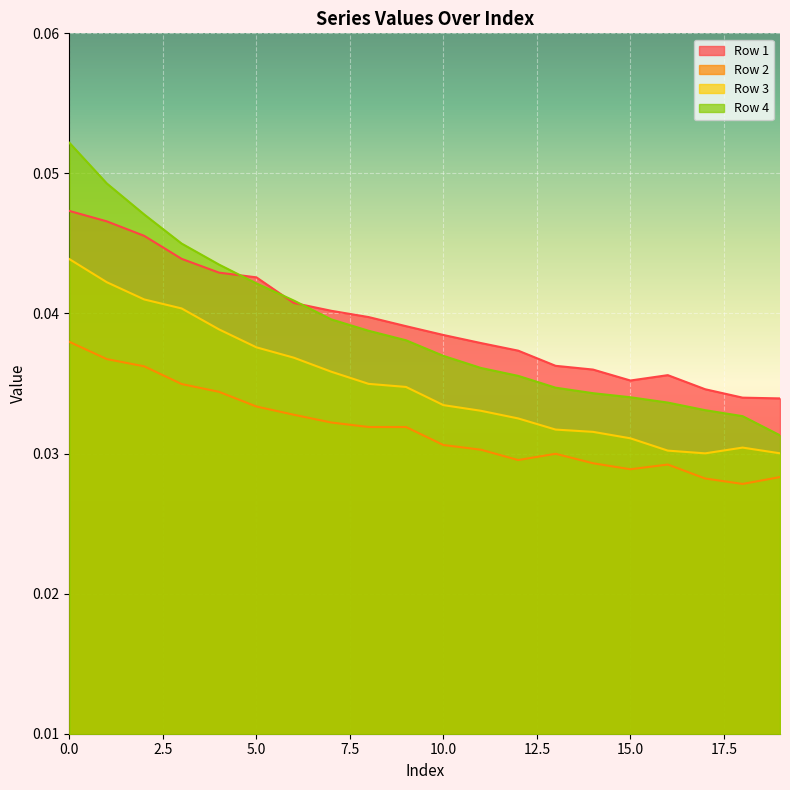

At how many categories does at least one series exceed 0?

20